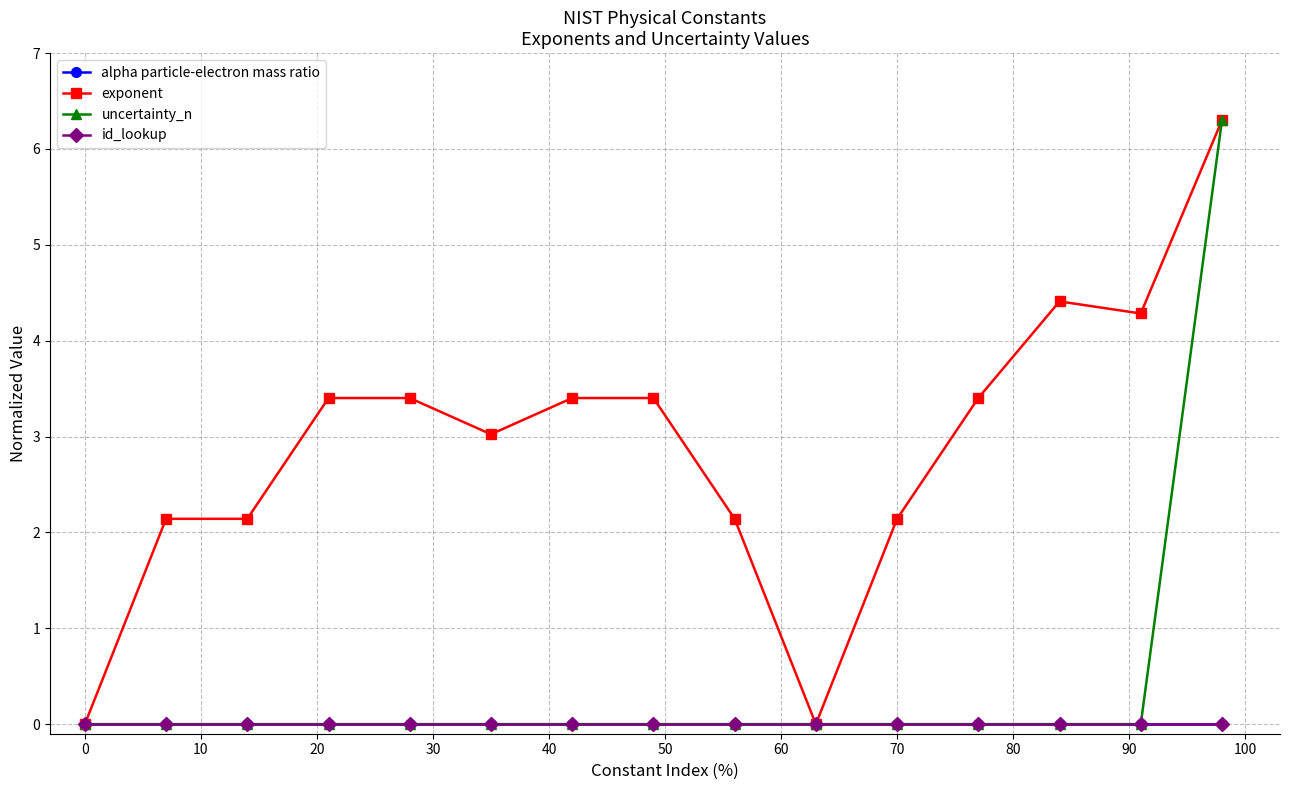

True or false: alpha particle-electron mass ratio has more than 0 interior local peaks.

False